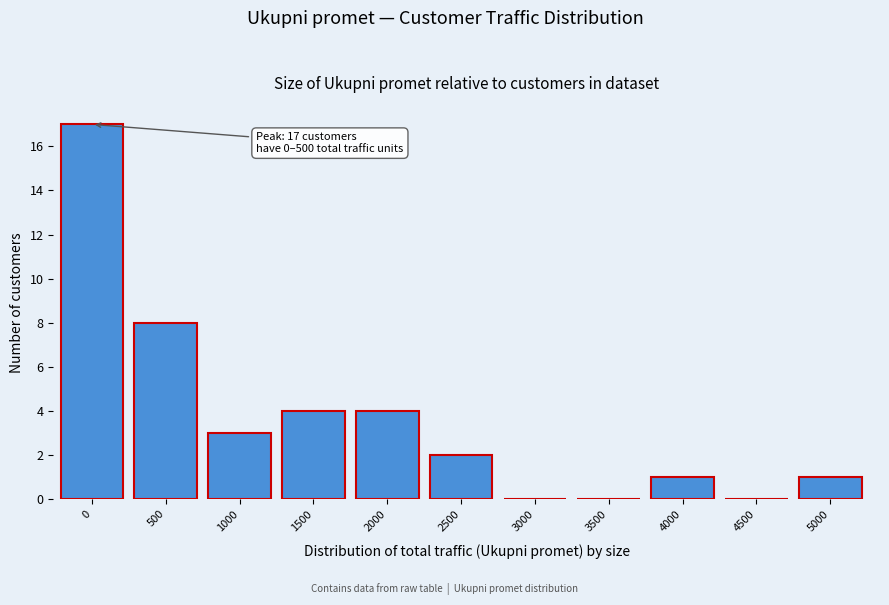

Reading left to right, list all the values displayed in this chart.

0=17	500=8	1000=3	1500=4	2000=4	2500=2	3000=0	3500=0	4000=1	4500=0	5000=1